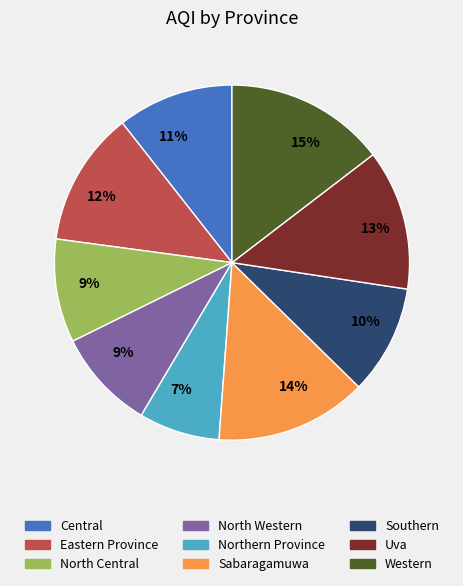

How many segments does this pie chart have?

9